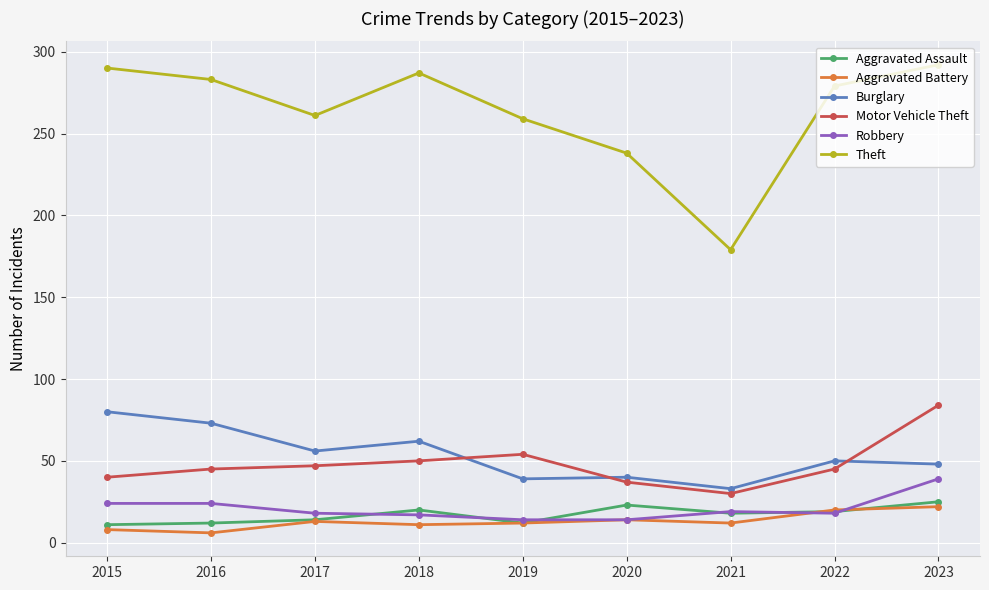

True or false: Theft and Aggravated Battery intersect in this chart.

False